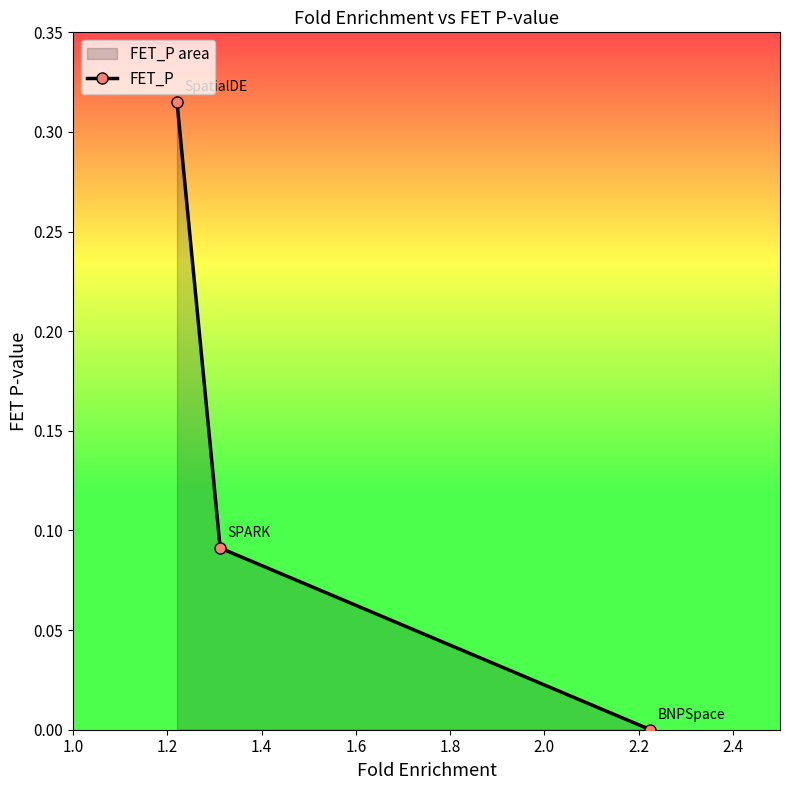

What is the change in value from 1.2 to 1.4?

-0.1